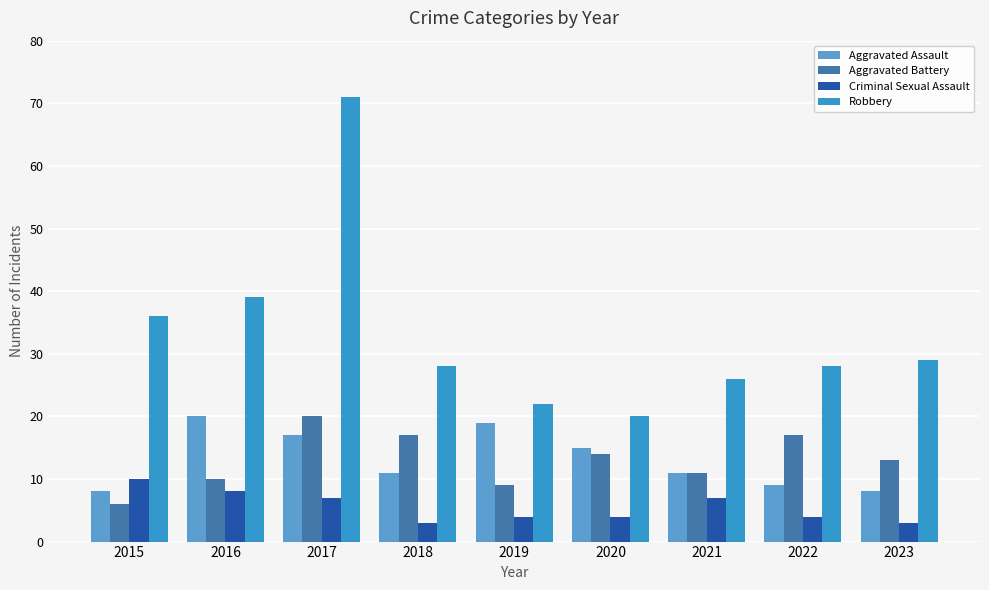

How many categories are shown in the chart?

9